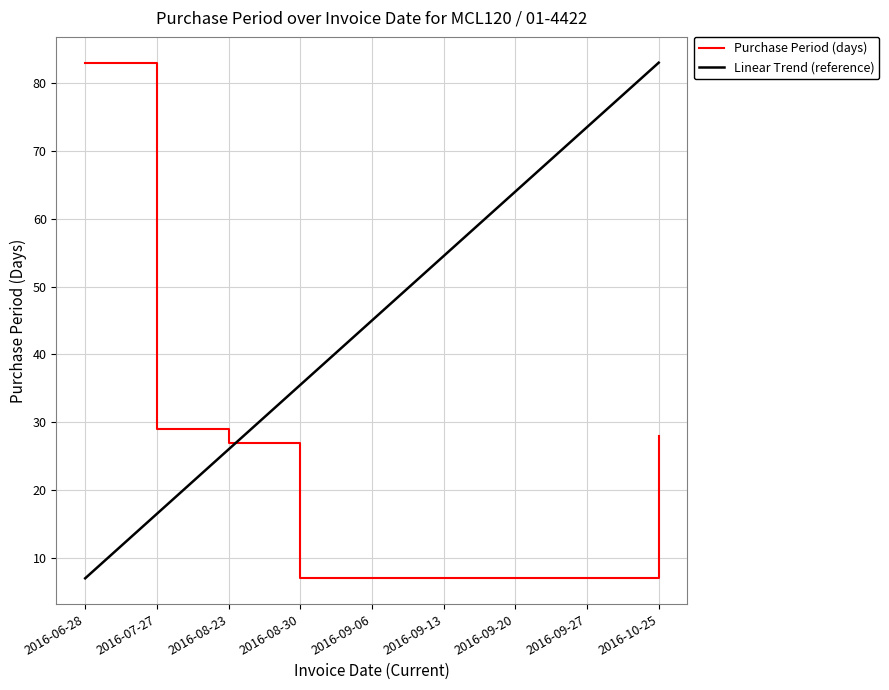

What are all the series names shown in the legend?

Purchase Period (days), Linear Trend (reference)